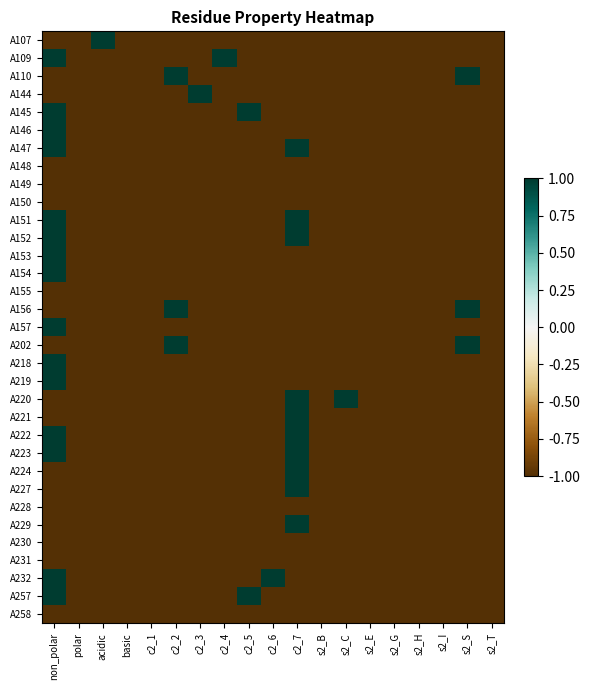

Reading left to right, extract all data points from this chart.

A107: non_polar=-1	polar=-1	acidic=1	basic=-1	c2_1=-1	c2_2=-1	c2_3=-1	c2_4=-1	c2_5=-1	c2_6=-1	c2_7=-1	s2_B=-1	s2_C=-1	s2_E=-1	s2_G=-1	s2_H=-1	s2_I=-1	s2_S=-1	s2_T=-1
A109: non_polar=1	polar=-1	acidic=-1	basic=-1	c2_1=-1	c2_2=-1	c2_3=-1	c2_4=1	c2_5=-1	c2_6=-1	c2_7=-1	s2_B=-1	s2_C=-1	s2_E=-1	s2_G=-1	s2_H=-1	s2_I=-1	s2_S=-1	s2_T=-1
A110: non_polar=-1	polar=-1	acidic=-1	basic=-1	c2_1=-1	c2_2=1	c2_3=-1	c2_4=-1	c2_5=-1	c2_6=-1	c2_7=-1	s2_B=-1	s2_C=-1	s2_E=-1	s2_G=-1	s2_H=-1	s2_I=-1	s2_S=1	s2_T=-1
A144: non_polar=-1	polar=-1	acidic=-1	basic=-1	c2_1=-1	c2_2=-1	c2_3=1	c2_4=-1	c2_5=-1	c2_6=-1	c2_7=-1	s2_B=-1	s2_C=-1	s2_E=-1	s2_G=-1	s2_H=-1	s2_I=-1	s2_S=-1	s2_T=-1
A145: non_polar=1	polar=-1	acidic=-1	basic=-1	c2_1=-1	c2_2=-1	c2_3=-1	c2_4=-1	c2_5=1	c2_6=-1	c2_7=-1	s2_B=-1	s2_C=-1	s2_E=-1	s2_G=-1	s2_H=-1	s2_I=-1	s2_S=-1	s2_T=-1
A146: non_polar=1	polar=-1	acidic=-1	basic=-1	c2_1=-1	c2_2=-1	c2_3=-1	c2_4=-1	c2_5=-1	c2_6=-1	c2_7=-1	s2_B=-1	s2_C=-1	s2_E=-1	s2_G=-1	s2_H=-1	s2_I=-1	s2_S=-1	s2_T=-1
A147: non_polar=1	polar=-1	acidic=-1	basic=-1	c2_1=-1	c2_2=-1	c2_3=-1	c2_4=-1	c2_5=-1	c2_6=-1	c2_7=1	s2_B=-1	s2_C=-1	s2_E=-1	s2_G=-1	s2_H=-1	s2_I=-1	s2_S=-1	s2_T=-1
A148: non_polar=-1	polar=-1	acidic=-1	basic=-1	c2_1=-1	c2_2=-1	c2_3=-1	c2_4=-1	c2_5=-1	c2_6=-1	c2_7=-1	s2_B=-1	s2_C=-1	s2_E=-1	s2_G=-1	s2_H=-1	s2_I=-1	s2_S=-1	s2_T=-1
A149: non_polar=-1	polar=-1	acidic=-1	basic=-1	c2_1=-1	c2_2=-1	c2_3=-1	c2_4=-1	c2_5=-1	c2_6=-1	c2_7=-1	s2_B=-1	s2_C=-1	s2_E=-1	s2_G=-1	s2_H=-1	s2_I=-1	s2_S=-1	s2_T=-1
A150: non_polar=-1	polar=-1	acidic=-1	basic=-1	c2_1=-1	c2_2=-1	c2_3=-1	c2_4=-1	c2_5=-1	c2_6=-1	c2_7=-1	s2_B=-1	s2_C=-1	s2_E=-1	s2_G=-1	s2_H=-1	s2_I=-1	s2_S=-1	s2_T=-1
A151: non_polar=1	polar=-1	acidic=-1	basic=-1	c2_1=-1	c2_2=-1	c2_3=-1	c2_4=-1	c2_5=-1	c2_6=-1	c2_7=1	s2_B=-1	s2_C=-1	s2_E=-1	s2_G=-1	s2_H=-1	s2_I=-1	s2_S=-1	s2_T=-1
A152: non_polar=1	polar=-1	acidic=-1	basic=-1	c2_1=-1	c2_2=-1	c2_3=-1	c2_4=-1	c2_5=-1	c2_6=-1	c2_7=1	s2_B=-1	s2_C=-1	s2_E=-1	s2_G=-1	s2_H=-1	s2_I=-1	s2_S=-1	s2_T=-1
A153: non_polar=1	polar=-1	acidic=-1	basic=-1	c2_1=-1	c2_2=-1	c2_3=-1	c2_4=-1	c2_5=-1	c2_6=-1	c2_7=-1	s2_B=-1	s2_C=-1	s2_E=-1	s2_G=-1	s2_H=-1	s2_I=-1	s2_S=-1	s2_T=-1
A154: non_polar=1	polar=-1	acidic=-1	basic=-1	c2_1=-1	c2_2=-1	c2_3=-1	c2_4=-1	c2_5=-1	c2_6=-1	c2_7=-1	s2_B=-1	s2_C=-1	s2_E=-1	s2_G=-1	s2_H=-1	s2_I=-1	s2_S=-1	s2_T=-1
A155: non_polar=-1	polar=-1	acidic=-1	basic=-1	c2_1=-1	c2_2=-1	c2_3=-1	c2_4=-1	c2_5=-1	c2_6=-1	c2_7=-1	s2_B=-1	s2_C=-1	s2_E=-1	s2_G=-1	s2_H=-1	s2_I=-1	s2_S=-1	s2_T=-1
A156: non_polar=-1	polar=-1	acidic=-1	basic=-1	c2_1=-1	c2_2=1	c2_3=-1	c2_4=-1	c2_5=-1	c2_6=-1	c2_7=-1	s2_B=-1	s2_C=-1	s2_E=-1	s2_G=-1	s2_H=-1	s2_I=-1	s2_S=1	s2_T=-1
A157: non_polar=1	polar=-1	acidic=-1	basic=-1	c2_1=-1	c2_2=-1	c2_3=-1	c2_4=-1	c2_5=-1	c2_6=-1	c2_7=-1	s2_B=-1	s2_C=-1	s2_E=-1	s2_G=-1	s2_H=-1	s2_I=-1	s2_S=-1	s2_T=-1
A202: non_polar=-1	polar=-1	acidic=-1	basic=-1	c2_1=-1	c2_2=1	c2_3=-1	c2_4=-1	c2_5=-1	c2_6=-1	c2_7=-1	s2_B=-1	s2_C=-1	s2_E=-1	s2_G=-1	s2_H=-1	s2_I=-1	s2_S=1	s2_T=-1
A218: non_polar=1	polar=-1	acidic=-1	basic=-1	c2_1=-1	c2_2=-1	c2_3=-1	c2_4=-1	c2_5=-1	c2_6=-1	c2_7=-1	s2_B=-1	s2_C=-1	s2_E=-1	s2_G=-1	s2_H=-1	s2_I=-1	s2_S=-1	s2_T=-1
A219: non_polar=1	polar=-1	acidic=-1	basic=-1	c2_1=-1	c2_2=-1	c2_3=-1	c2_4=-1	c2_5=-1	c2_6=-1	c2_7=-1	s2_B=-1	s2_C=-1	s2_E=-1	s2_G=-1	s2_H=-1	s2_I=-1	s2_S=-1	s2_T=-1
A220: non_polar=-1	polar=-1	acidic=-1	basic=-1	c2_1=-1	c2_2=-1	c2_3=-1	c2_4=-1	c2_5=-1	c2_6=-1	c2_7=1	s2_B=-1	s2_C=1	s2_E=-1	s2_G=-1	s2_H=-1	s2_I=-1	s2_S=-1	s2_T=-1
A221: non_polar=-1	polar=-1	acidic=-1	basic=-1	c2_1=-1	c2_2=-1	c2_3=-1	c2_4=-1	c2_5=-1	c2_6=-1	c2_7=1	s2_B=-1	s2_C=-1	s2_E=-1	s2_G=-1	s2_H=-1	s2_I=-1	s2_S=-1	s2_T=-1
A222: non_polar=1	polar=-1	acidic=-1	basic=-1	c2_1=-1	c2_2=-1	c2_3=-1	c2_4=-1	c2_5=-1	c2_6=-1	c2_7=1	s2_B=-1	s2_C=-1	s2_E=-1	s2_G=-1	s2_H=-1	s2_I=-1	s2_S=-1	s2_T=-1
A223: non_polar=1	polar=-1	acidic=-1	basic=-1	c2_1=-1	c2_2=-1	c2_3=-1	c2_4=-1	c2_5=-1	c2_6=-1	c2_7=1	s2_B=-1	s2_C=-1	s2_E=-1	s2_G=-1	s2_H=-1	s2_I=-1	s2_S=-1	s2_T=-1
A224: non_polar=-1	polar=-1	acidic=-1	basic=-1	c2_1=-1	c2_2=-1	c2_3=-1	c2_4=-1	c2_5=-1	c2_6=-1	c2_7=1	s2_B=-1	s2_C=-1	s2_E=-1	s2_G=-1	s2_H=-1	s2_I=-1	s2_S=-1	s2_T=-1
A227: non_polar=-1	polar=-1	acidic=-1	basic=-1	c2_1=-1	c2_2=-1	c2_3=-1	c2_4=-1	c2_5=-1	c2_6=-1	c2_7=1	s2_B=-1	s2_C=-1	s2_E=-1	s2_G=-1	s2_H=-1	s2_I=-1	s2_S=-1	s2_T=-1
A228: non_polar=-1	polar=-1	acidic=-1	basic=-1	c2_1=-1	c2_2=-1	c2_3=-1	c2_4=-1	c2_5=-1	c2_6=-1	c2_7=-1	s2_B=-1	s2_C=-1	s2_E=-1	s2_G=-1	s2_H=-1	s2_I=-1	s2_S=-1	s2_T=-1
A229: non_polar=-1	polar=-1	acidic=-1	basic=-1	c2_1=-1	c2_2=-1	c2_3=-1	c2_4=-1	c2_5=-1	c2_6=-1	c2_7=1	s2_B=-1	s2_C=-1	s2_E=-1	s2_G=-1	s2_H=-1	s2_I=-1	s2_S=-1	s2_T=-1
A230: non_polar=-1	polar=-1	acidic=-1	basic=-1	c2_1=-1	c2_2=-1	c2_3=-1	c2_4=-1	c2_5=-1	c2_6=-1	c2_7=-1	s2_B=-1	s2_C=-1	s2_E=-1	s2_G=-1	s2_H=-1	s2_I=-1	s2_S=-1	s2_T=-1
A231: non_polar=-1	polar=-1	acidic=-1	basic=-1	c2_1=-1	c2_2=-1	c2_3=-1	c2_4=-1	c2_5=-1	c2_6=-1	c2_7=-1	s2_B=-1	s2_C=-1	s2_E=-1	s2_G=-1	s2_H=-1	s2_I=-1	s2_S=-1	s2_T=-1
A232: non_polar=1	polar=-1	acidic=-1	basic=-1	c2_1=-1	c2_2=-1	c2_3=-1	c2_4=-1	c2_5=-1	c2_6=1	c2_7=-1	s2_B=-1	s2_C=-1	s2_E=-1	s2_G=-1	s2_H=-1	s2_I=-1	s2_S=-1	s2_T=-1
A257: non_polar=1	polar=-1	acidic=-1	basic=-1	c2_1=-1	c2_2=-1	c2_3=-1	c2_4=-1	c2_5=1	c2_6=-1	c2_7=-1	s2_B=-1	s2_C=-1	s2_E=-1	s2_G=-1	s2_H=-1	s2_I=-1	s2_S=-1	s2_T=-1
A258: non_polar=-1	polar=-1	acidic=-1	basic=-1	c2_1=-1	c2_2=-1	c2_3=-1	c2_4=-1	c2_5=-1	c2_6=-1	c2_7=-1	s2_B=-1	s2_C=-1	s2_E=-1	s2_G=-1	s2_H=-1	s2_I=-1	s2_S=-1	s2_T=-1